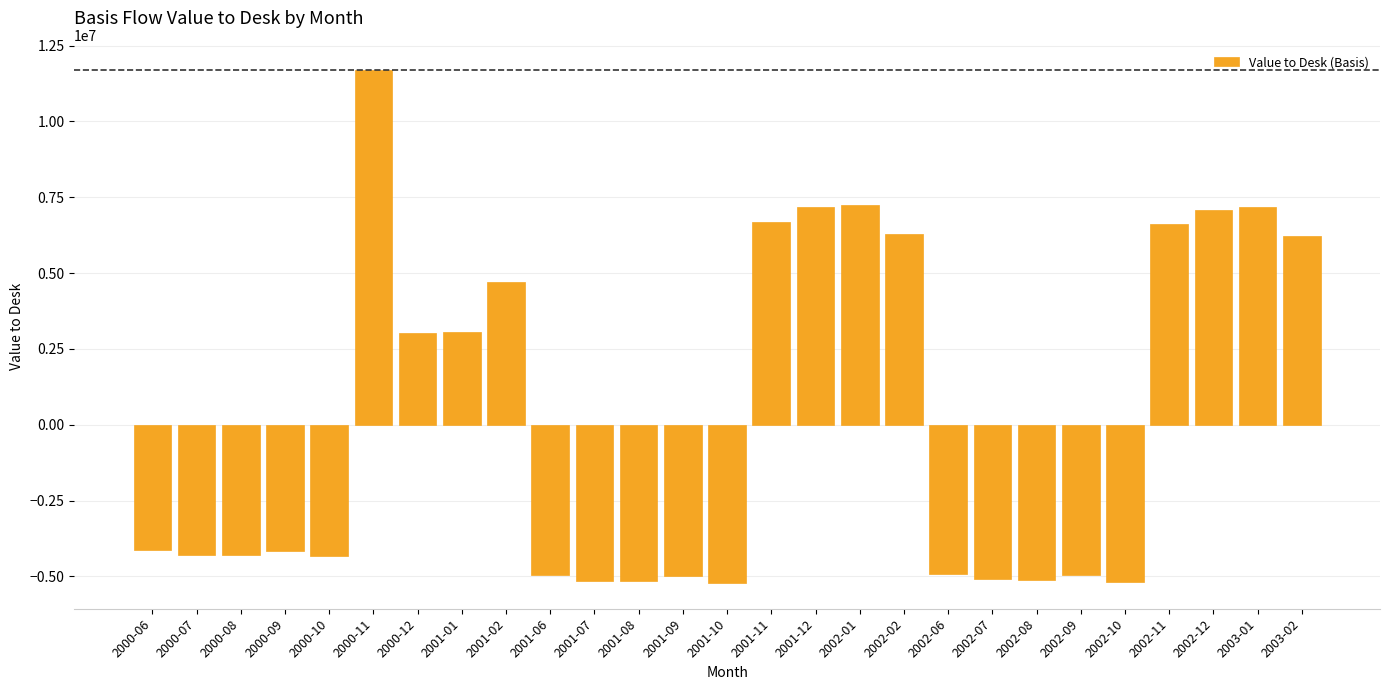

Is it true that the value at 2001-02 is 2132109.4?

False